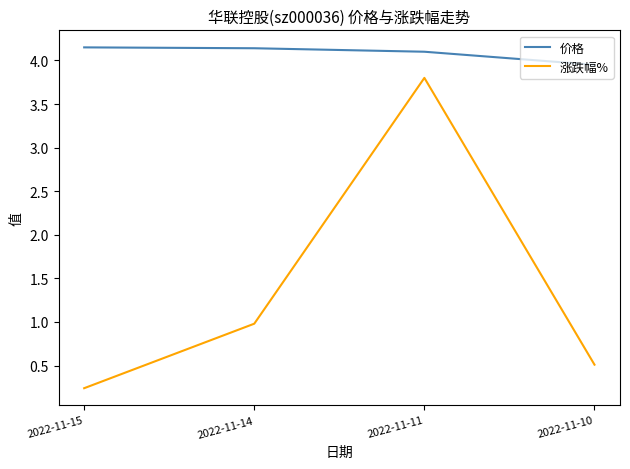

What is the sum of the 涨跌幅% values at 2022-11-14 and 2022-11-15?

1.2